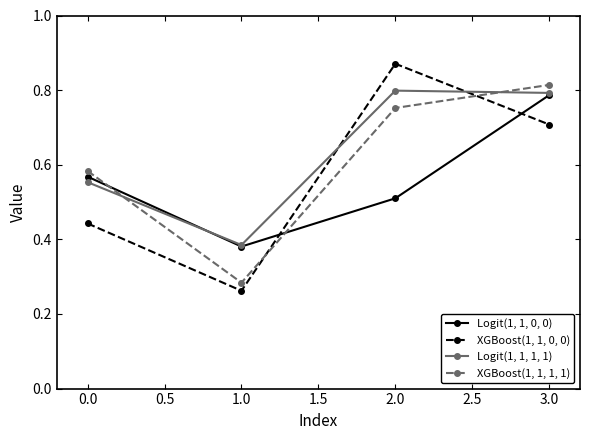

Which series has the widest spread of values?

XGBoost(1, 1, 0, 0)